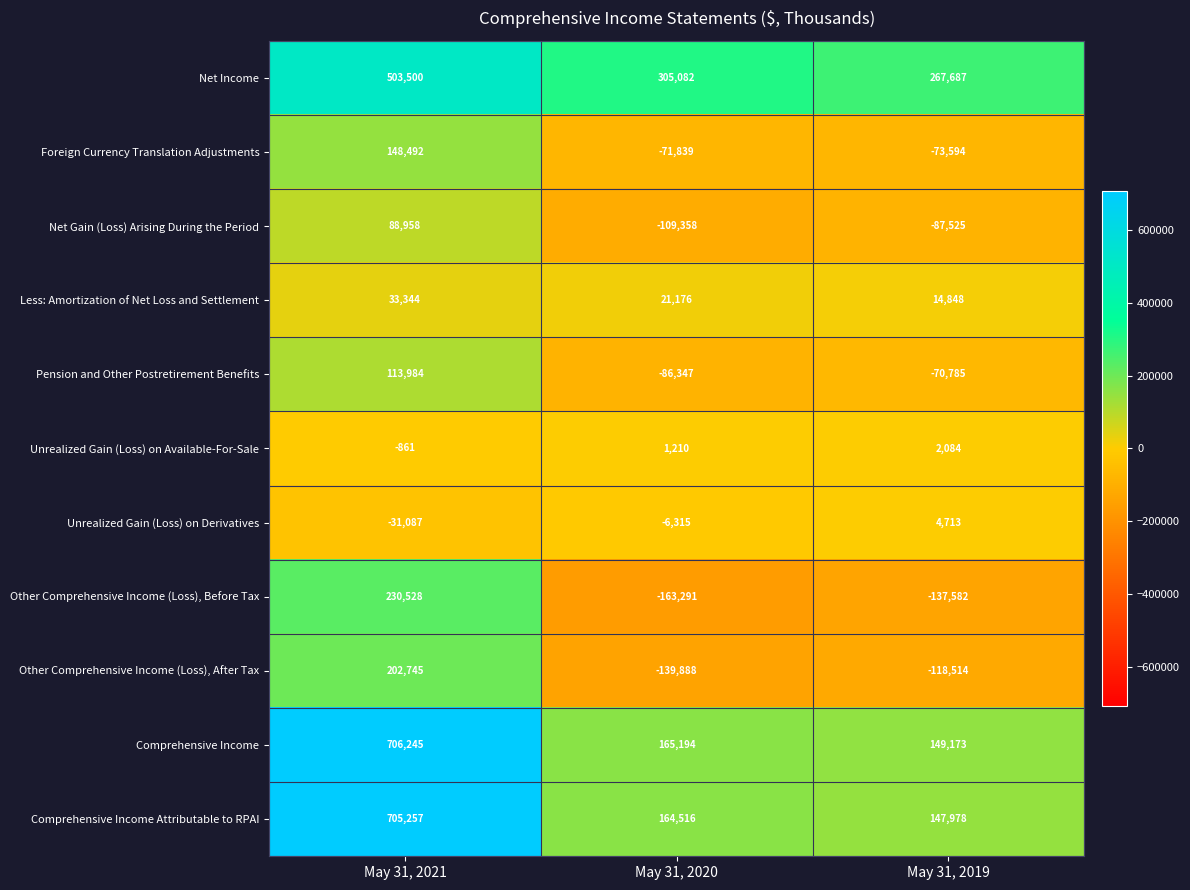

Which series has the widest spread of values?

Comprehensive Income Attributable to RPAI